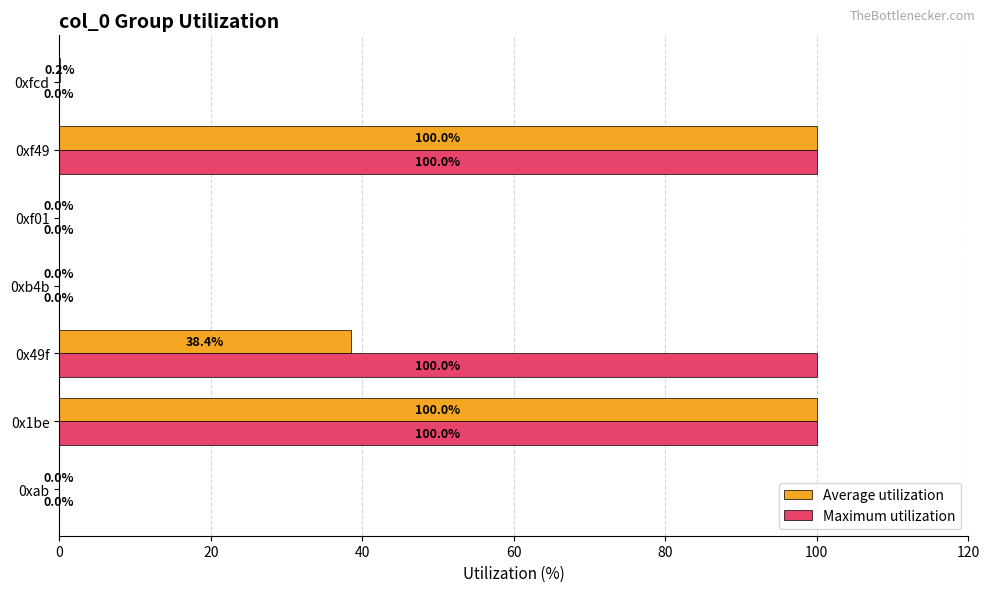

Which series has the largest total across all categories?

Maximum utilization